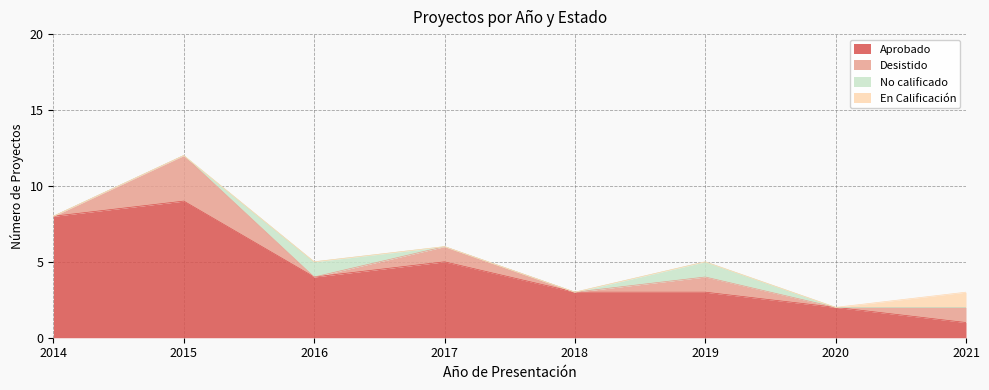

Does the chart have visible grid lines?

Yes